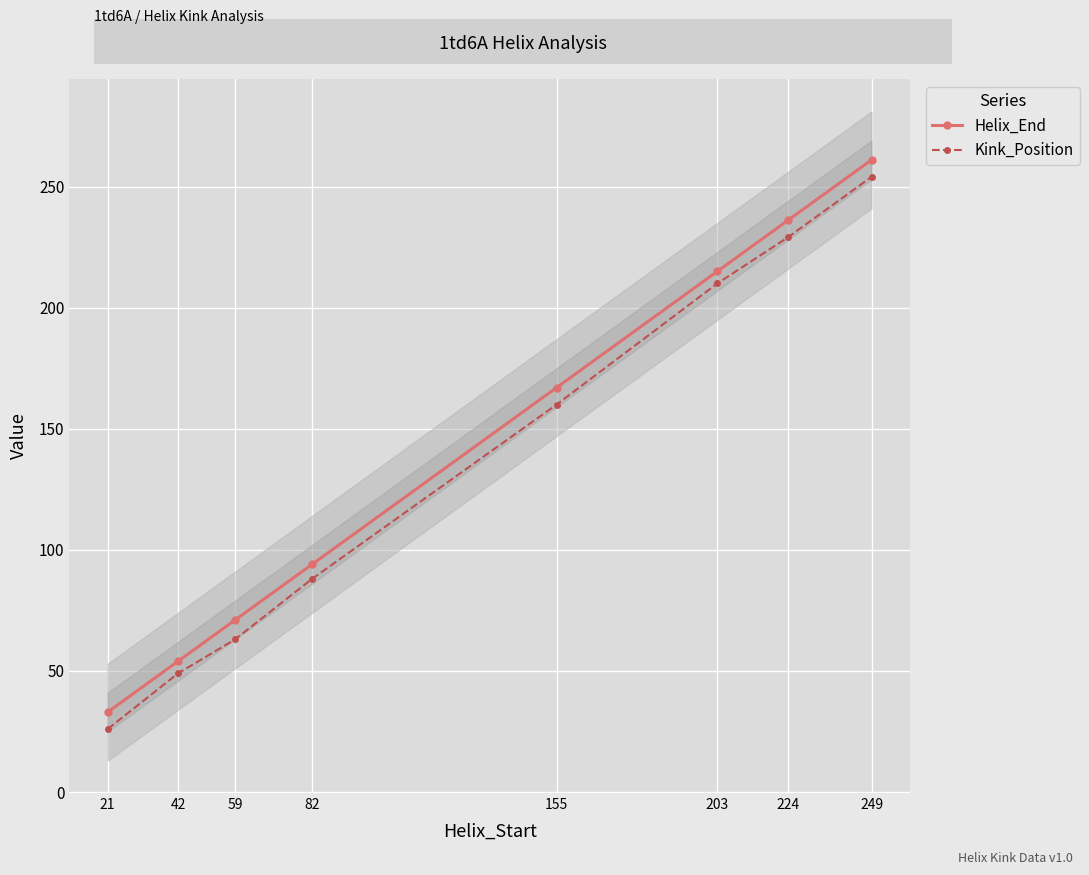

Is it true that Helix_End equals 26 at 82?

False